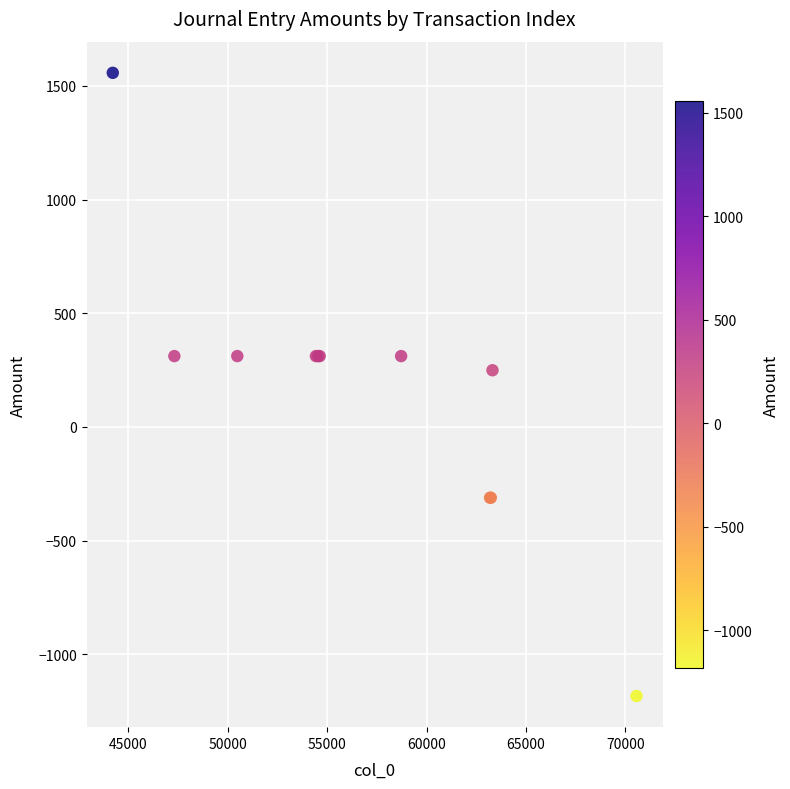

What Y value in the scatter plot is closest to 186?

249.2